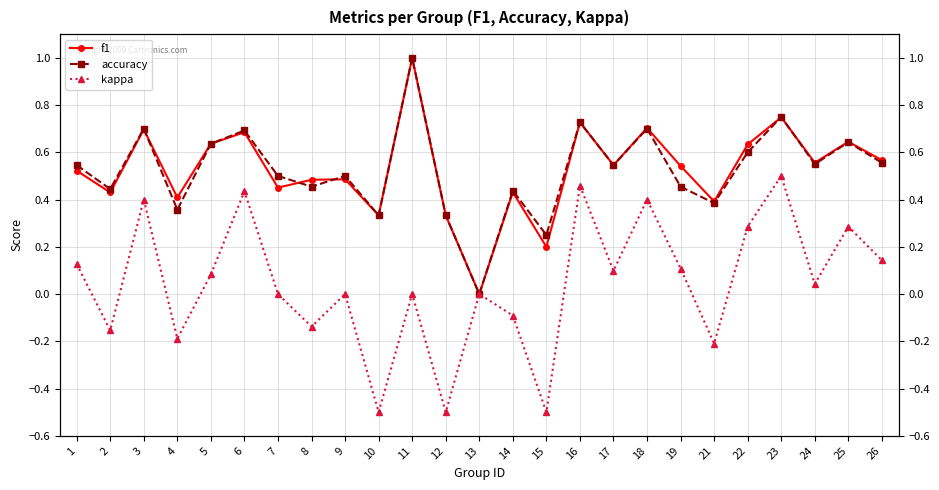

Which series has the largest total across all categories?

f1